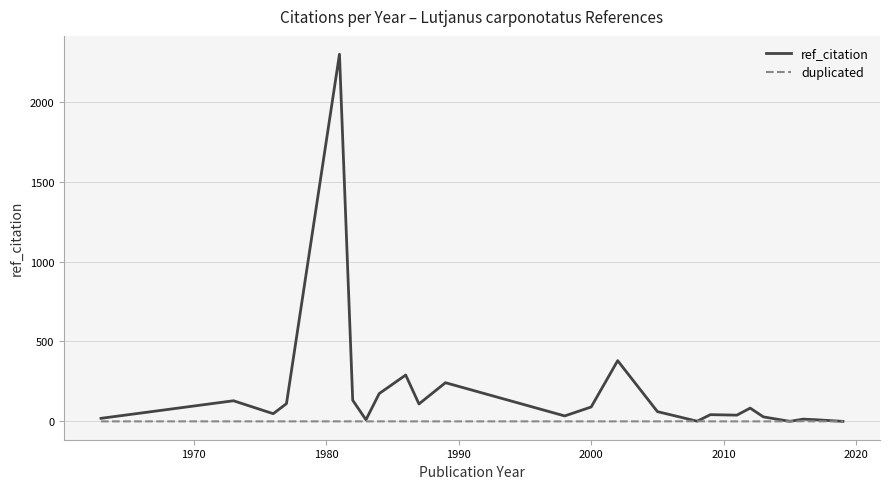

What is the maximum value shown in the chart?

2298